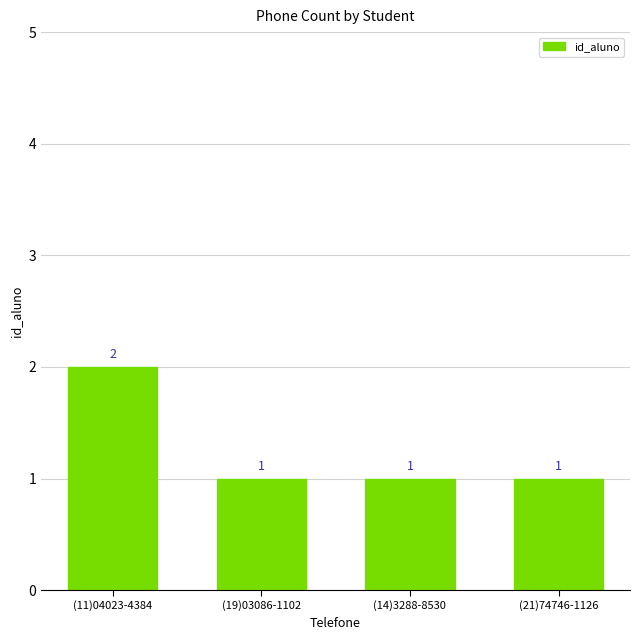

How many values are between 1 and 2?

4